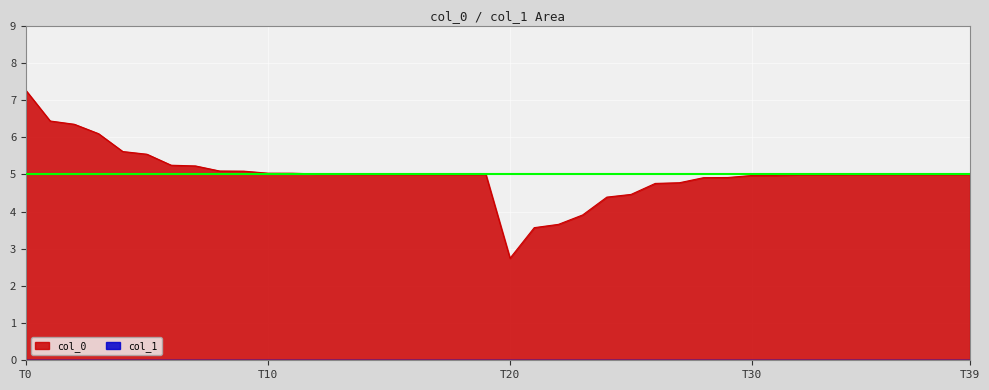

Reading left to right, extract all data points from this chart.

7.3	6.4	6.3	6.1	5.6	5.5	5.2	5.2	5.1	5.1	5.0	5.0	5.0	5.0	5.0	5.0	5.0	5.0	5.0	5.0	2.7	3.6	3.7	3.9	4.4	4.5	4.8	4.8	4.9	4.9	5.0	5.0	5.0	5.0	5.0	5.0	5.0	5.0	5.0	5.0